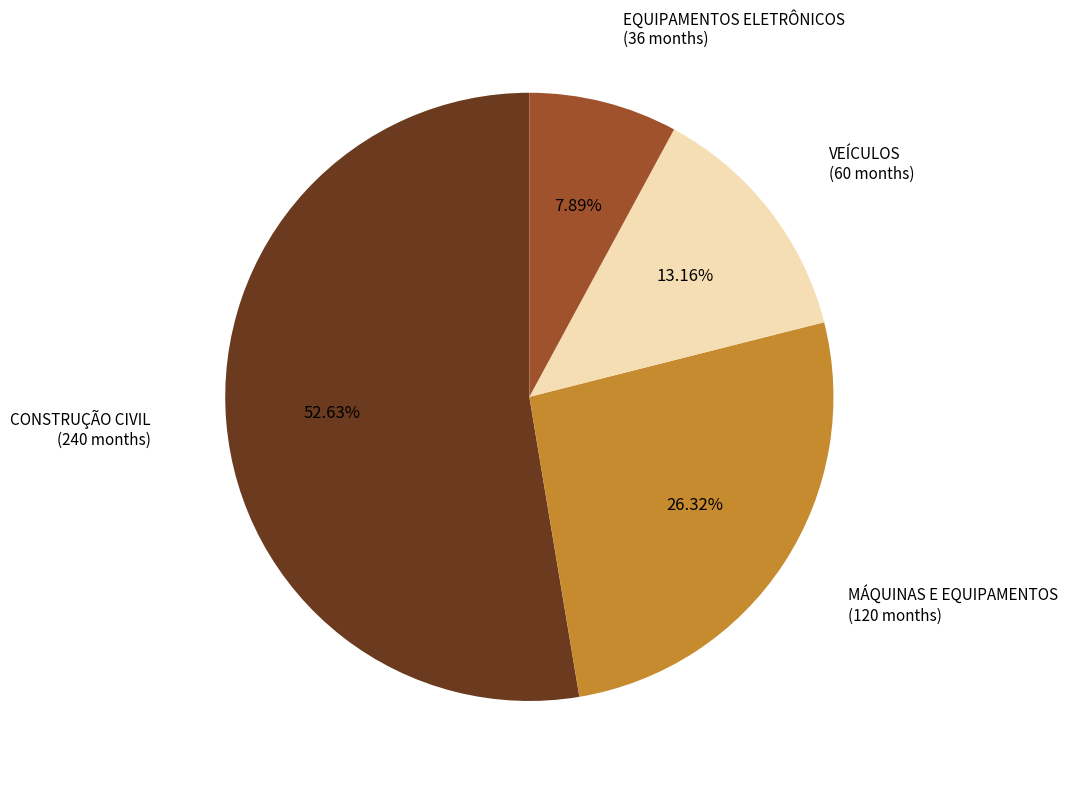

Combined, do EQUIPAMENTOS ELETRÔNICOS and VEÍCULOS account for over 50%?

No